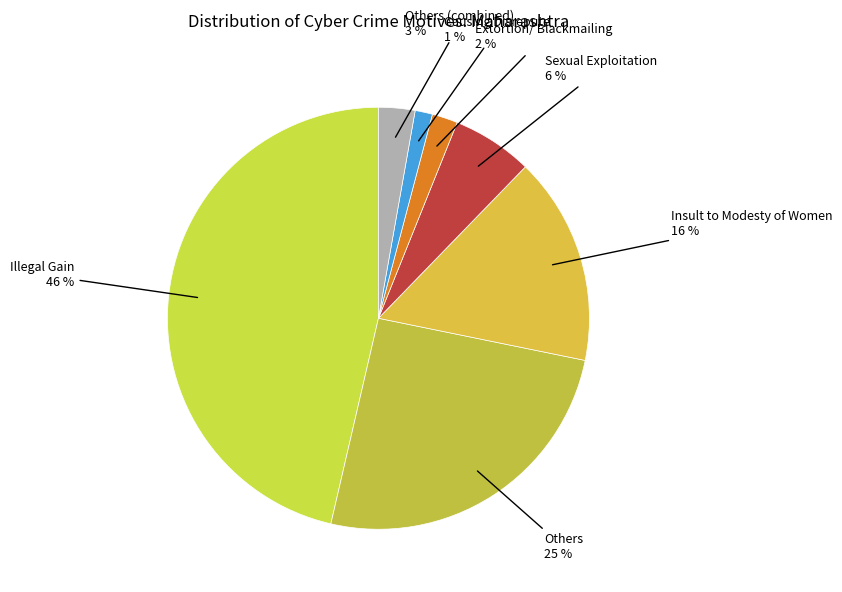

How many slices are in this pie chart?

7